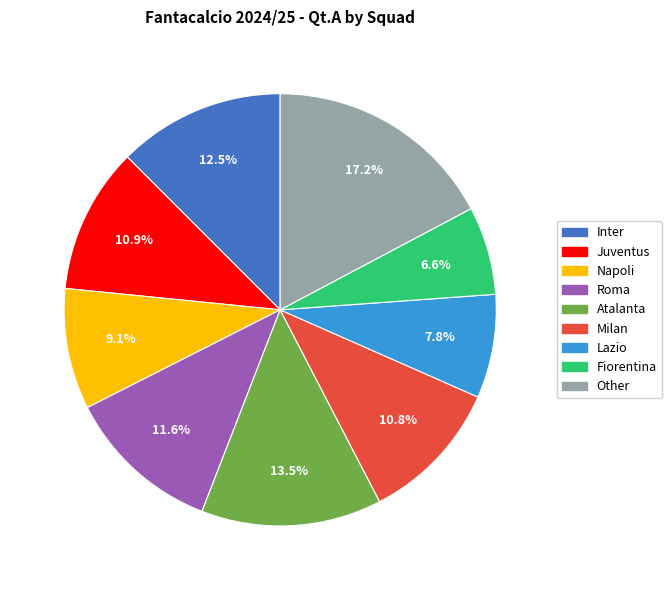

Count the number of slices in the pie.

9